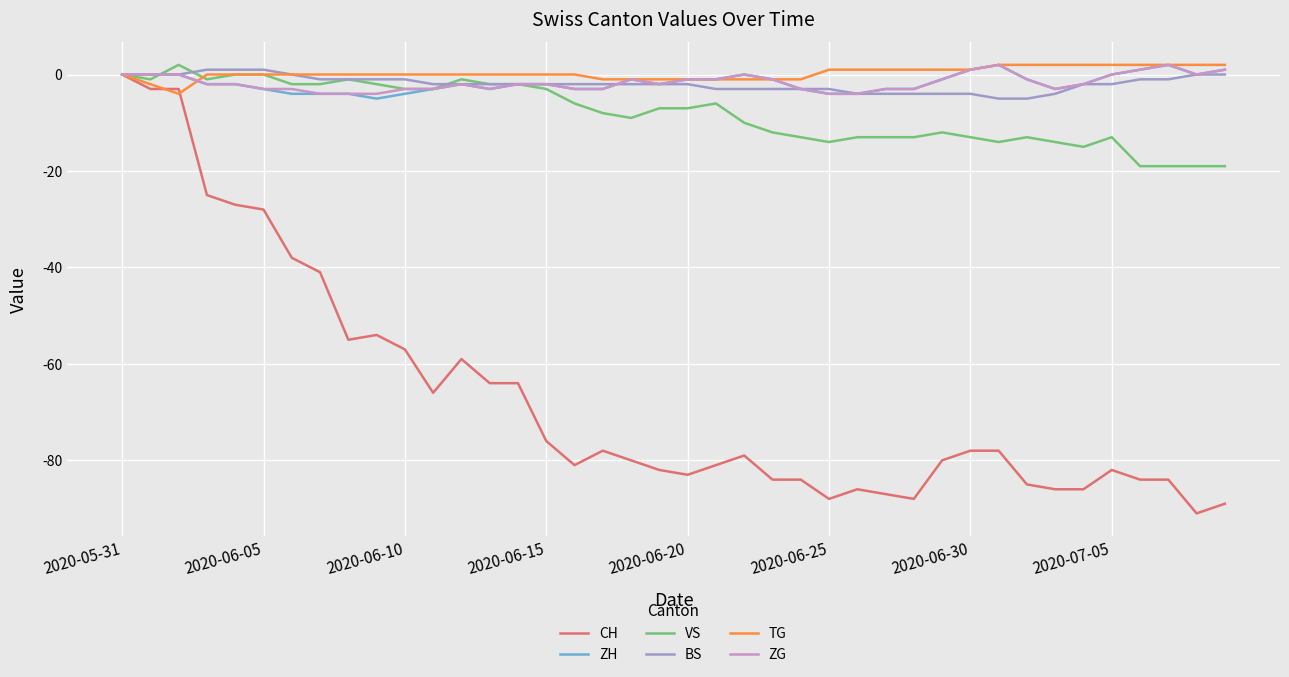

Which series has the largest range (max minus min)?

CH